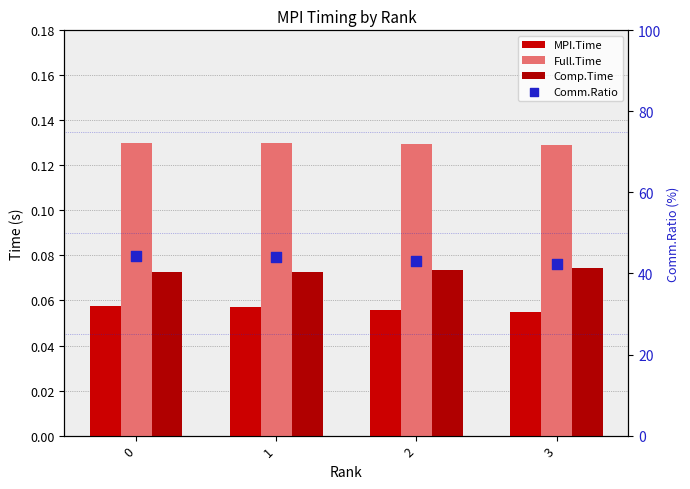

What are all the series names shown in the legend?

MPI.Time, Full.Time, Comp.Time, Comm.Ratio